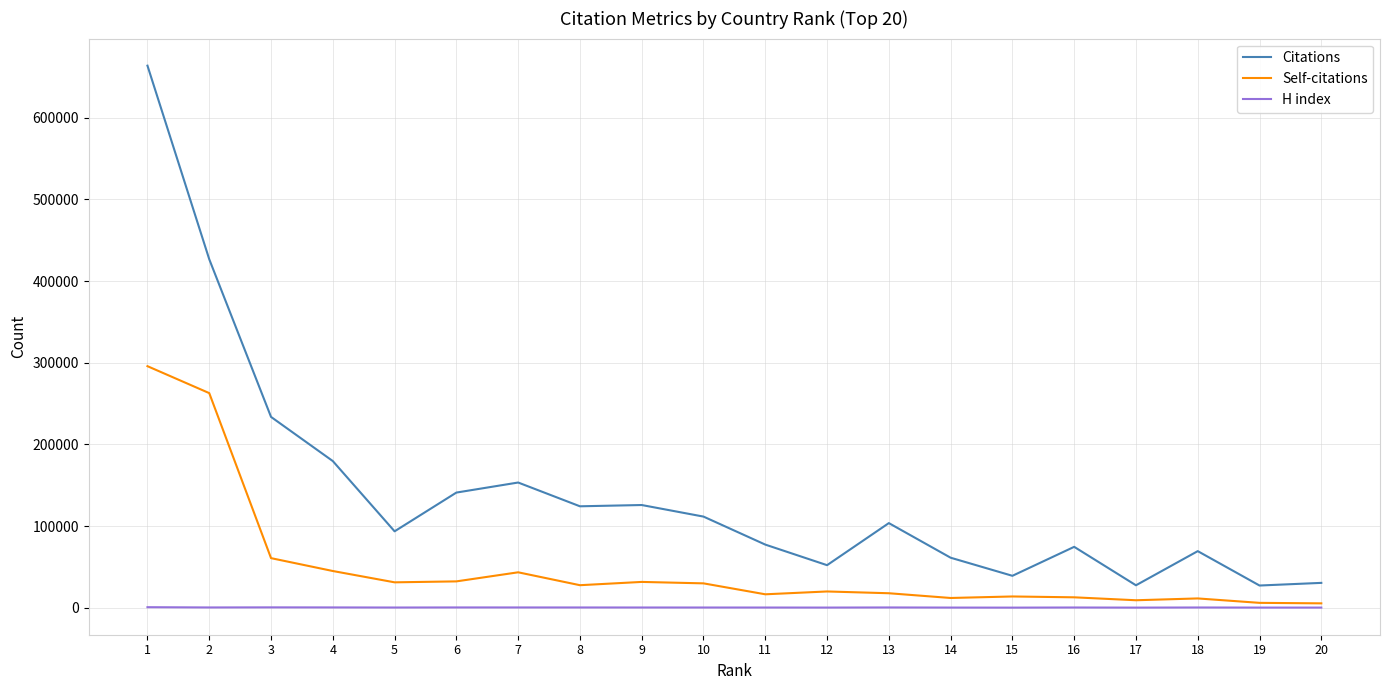

List the series in order of their overall mean, highest first.

Citations, Self-citations, H index